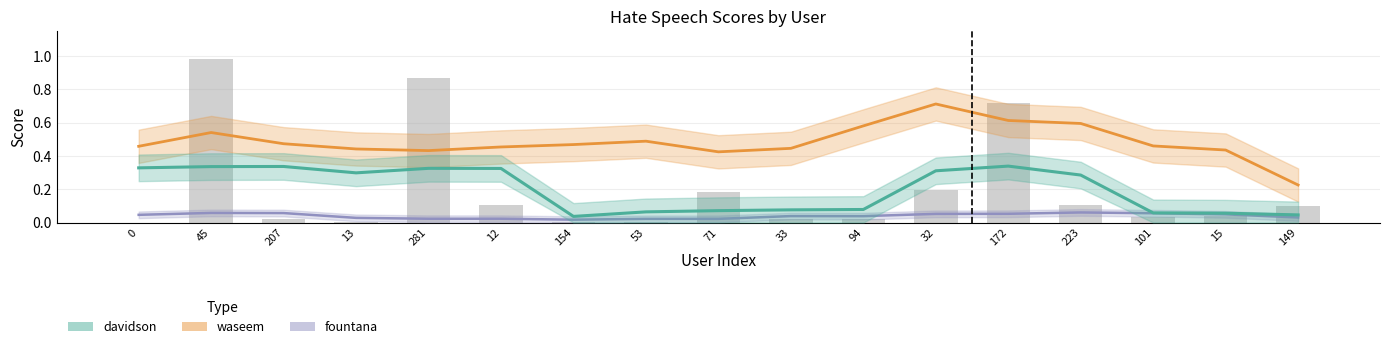

Which category has the lowest value in the waseem series?

149